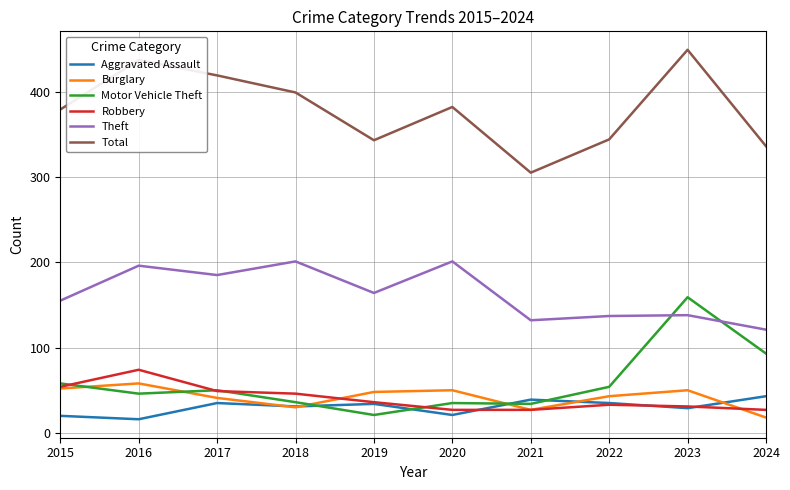

How many series are shown in this chart?

6